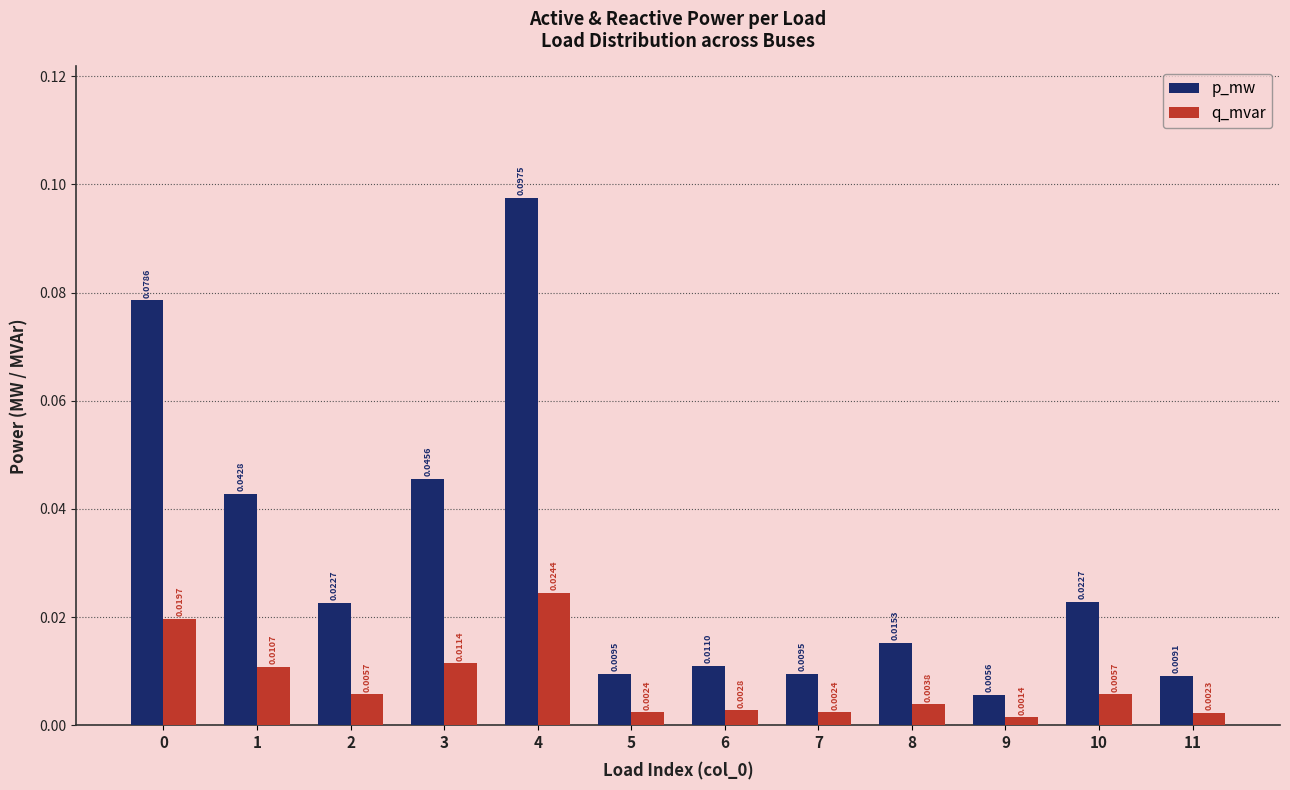

Is the value of p_mw at 11 greater than the value of q_mvar at 8?

Yes